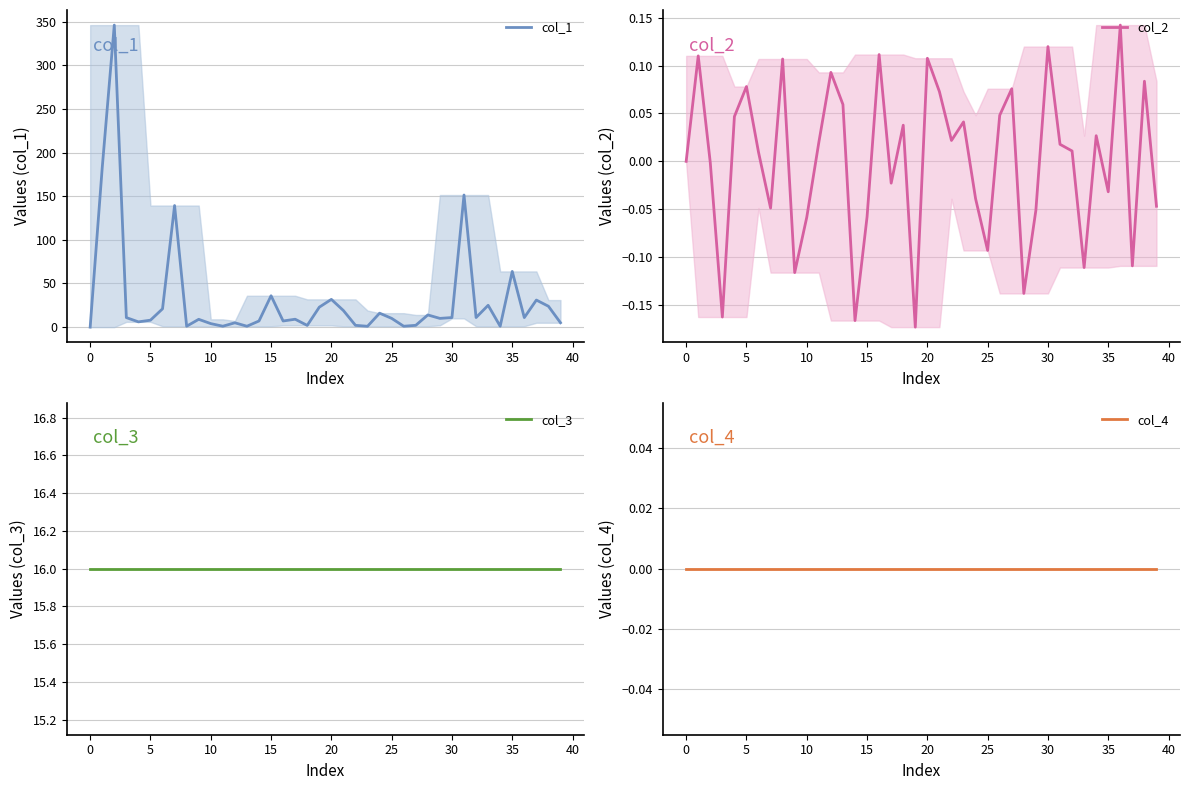

True or false: col_3 and col_4 intersect in this chart.

False